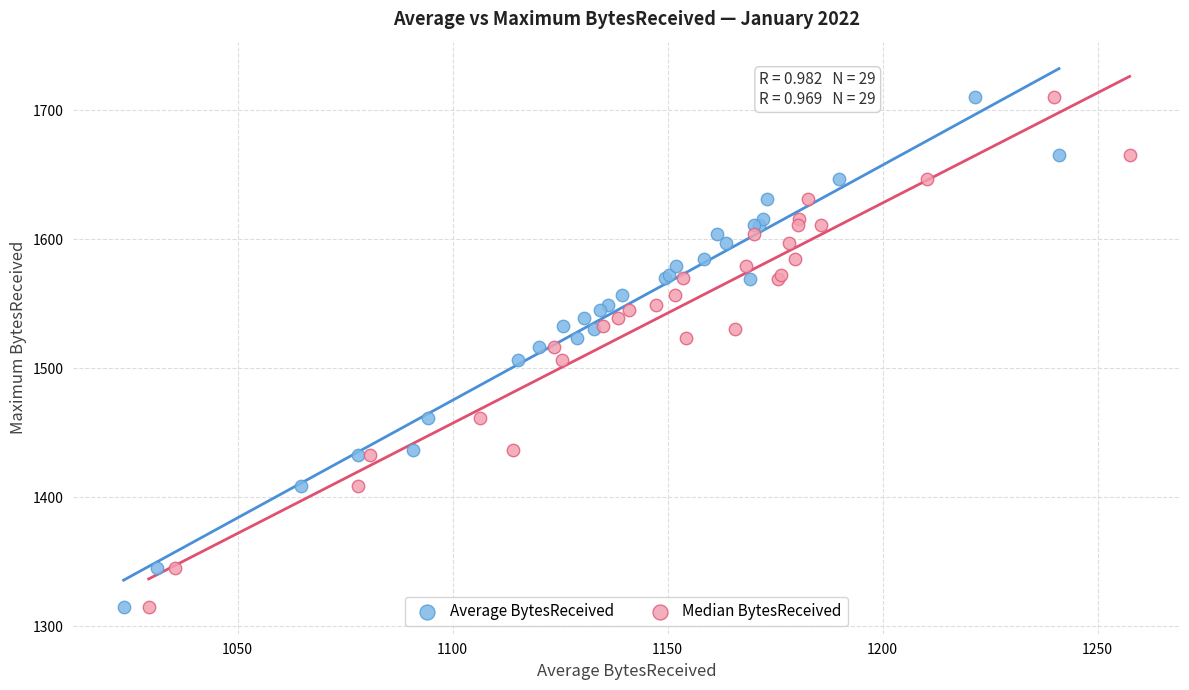

What are all the series names shown in the legend?

Average BytesReceived, Median BytesReceived